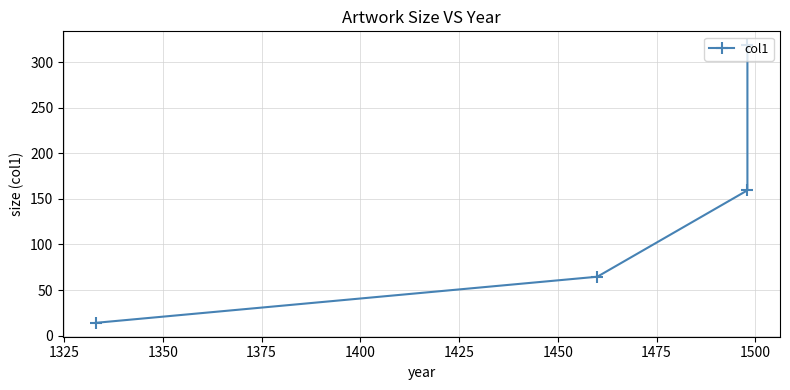

How many values exceed 159?

2